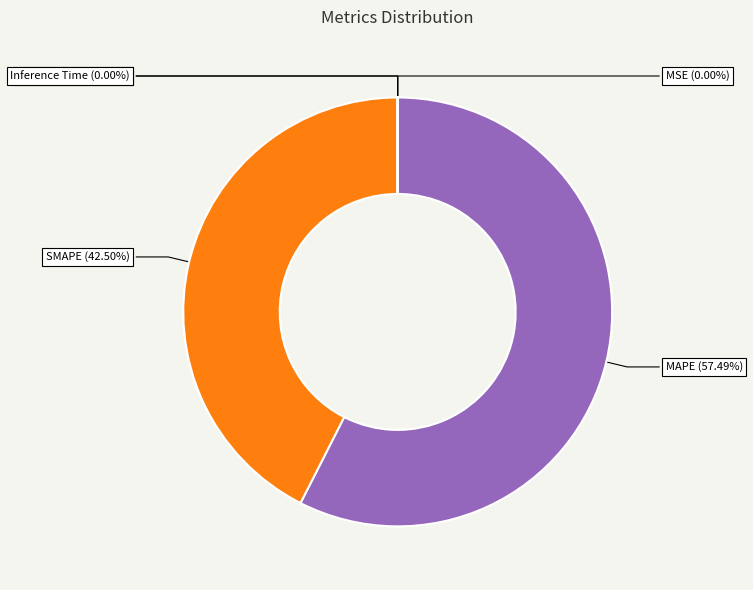

What is the ratio of the value at SMAPE to the value at MAPE?

0.7